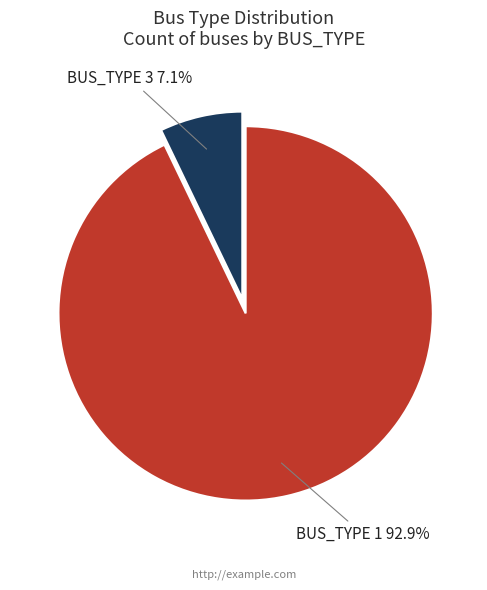

Is it true that BUS_TYPE 3 is 7% of the pie?

True